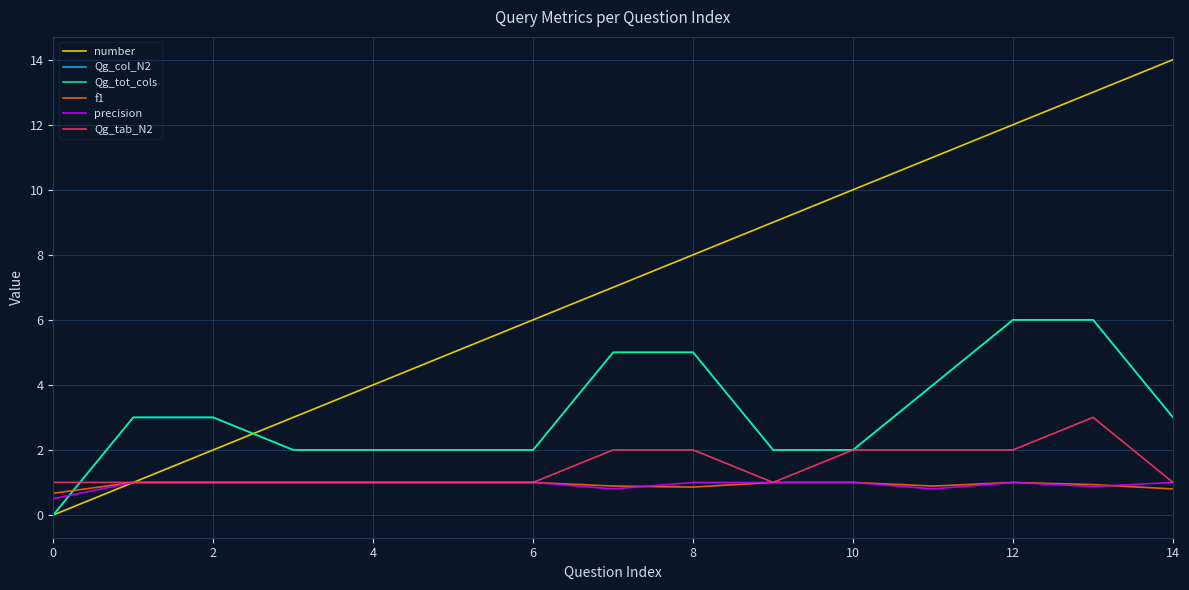

Where does the Qg_col_N2 series first go above 3?

14